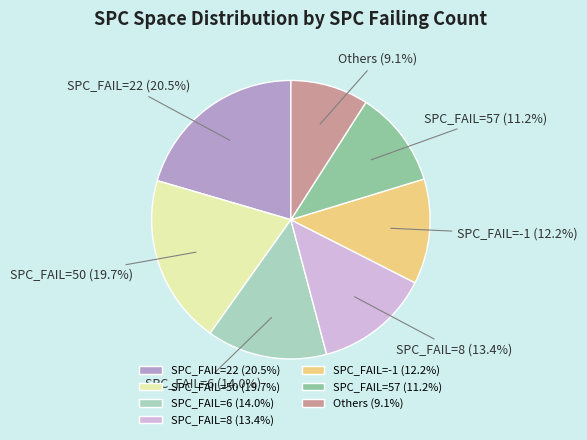

How many slices are in this pie chart?

7